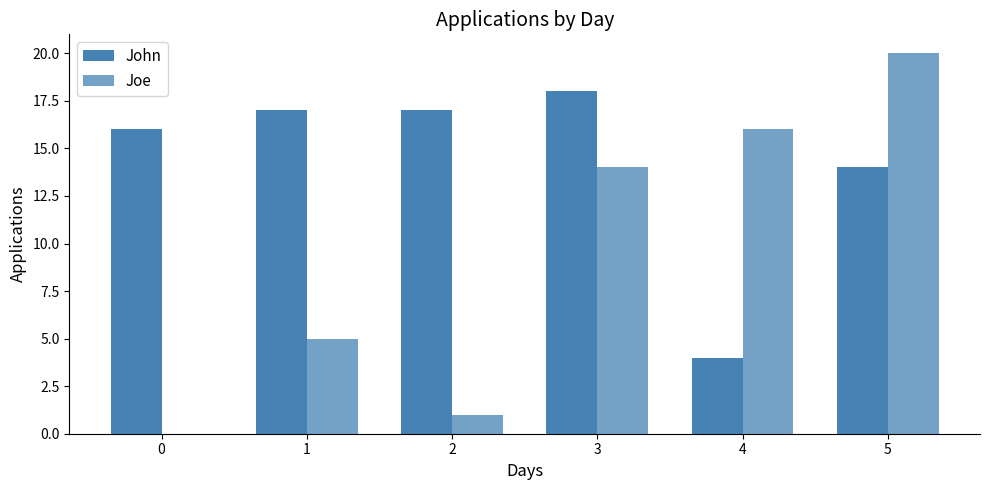

At which label does Joe first exceed 14?

4